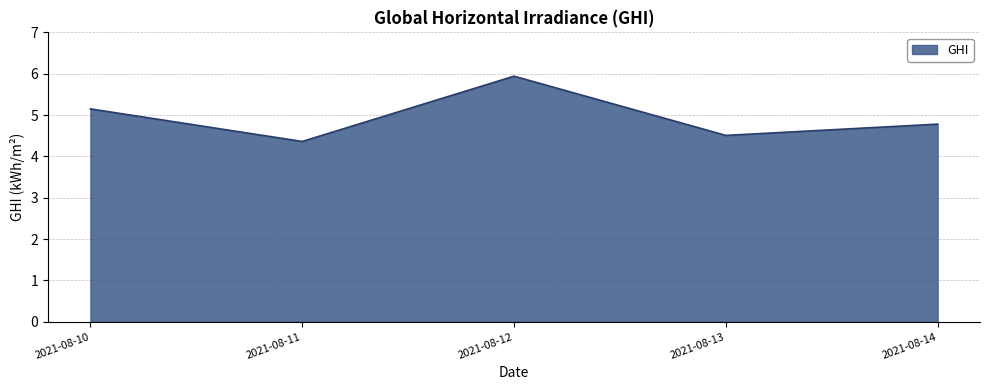

At which category does the chart reach its peak across all series?

2021-08-12